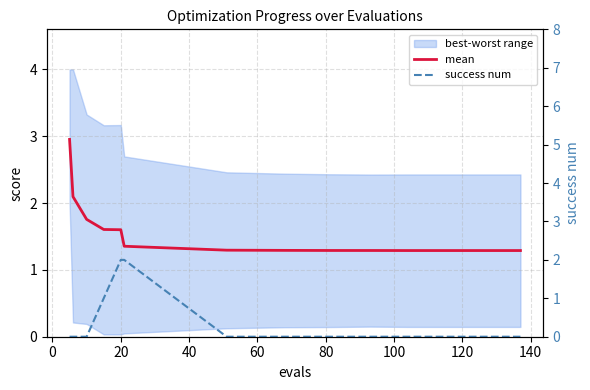

What is the difference between the maximum and minimum values in the success num series?

2.0